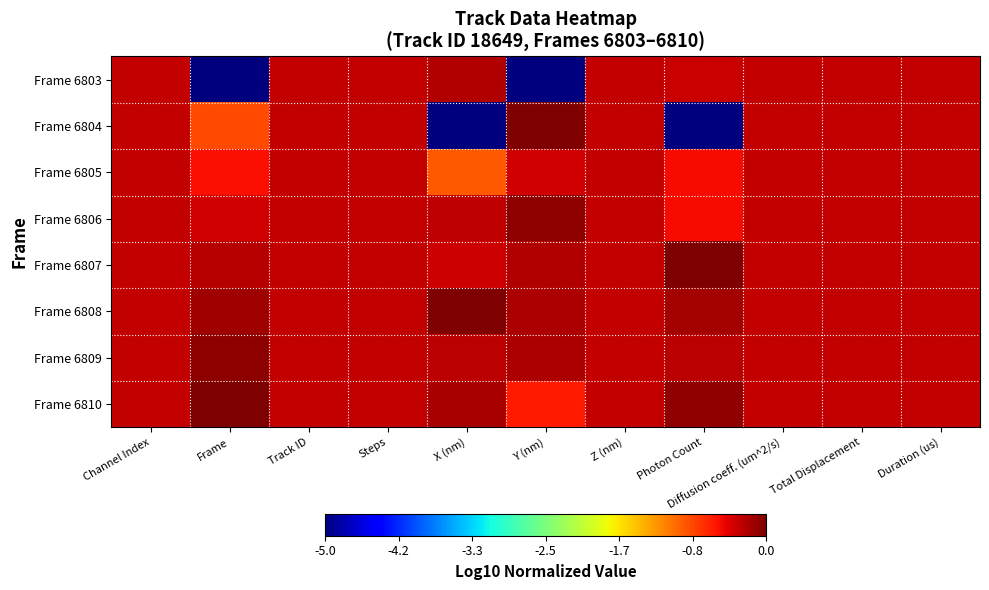

Which has a higher value, Photon Count or Track ID?

Track ID